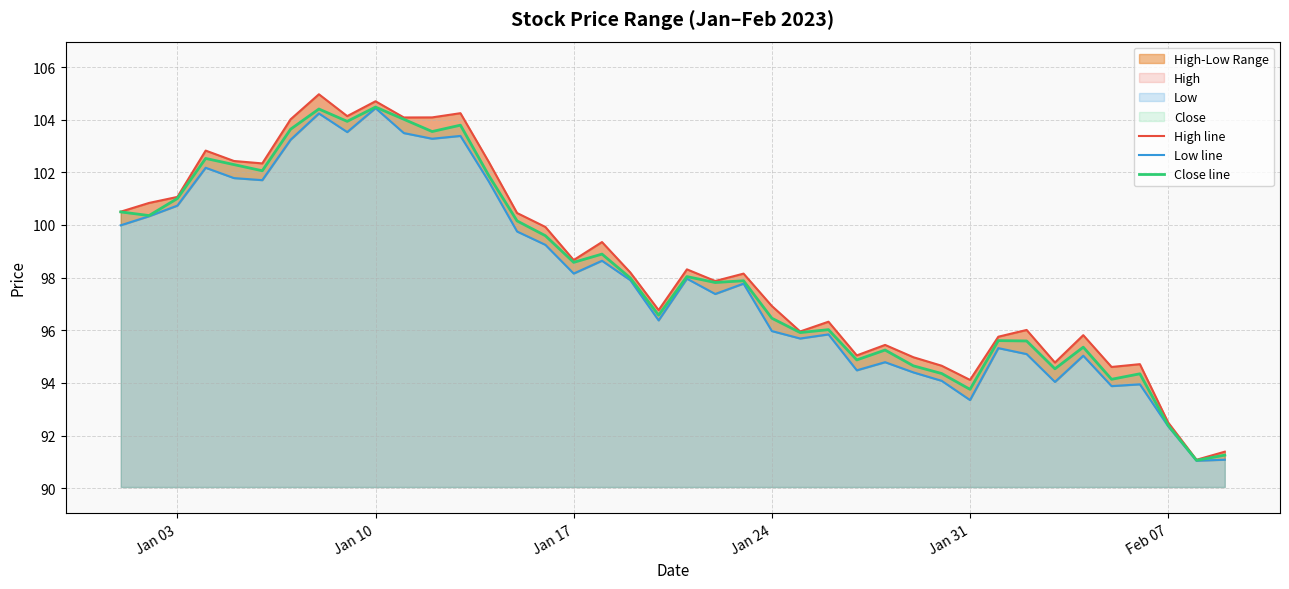

What is the difference between the maximum and second lowest values in the Close line series?

13.2